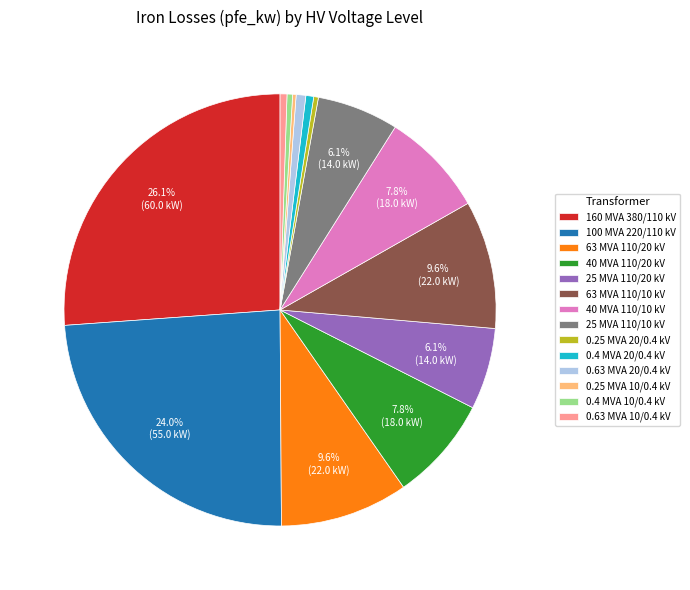

Is there a majority slice in this chart?

No